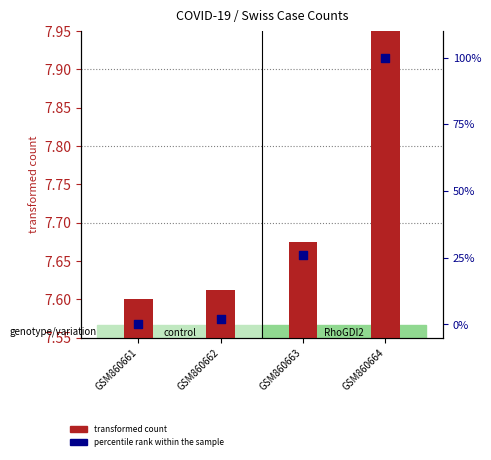

Is the value of transformed count at GSM860663 greater than the value of percentile rank within the sample at GSM860661?

Yes